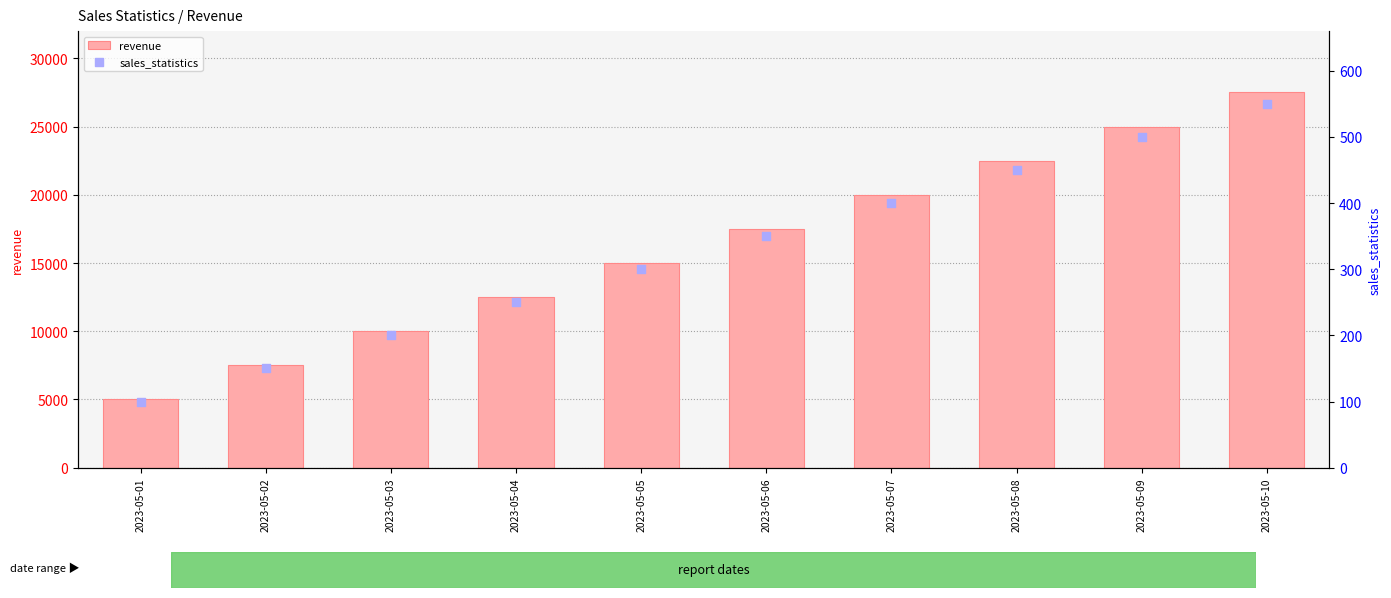

Which series reaches the maximum Y coordinate?

revenue